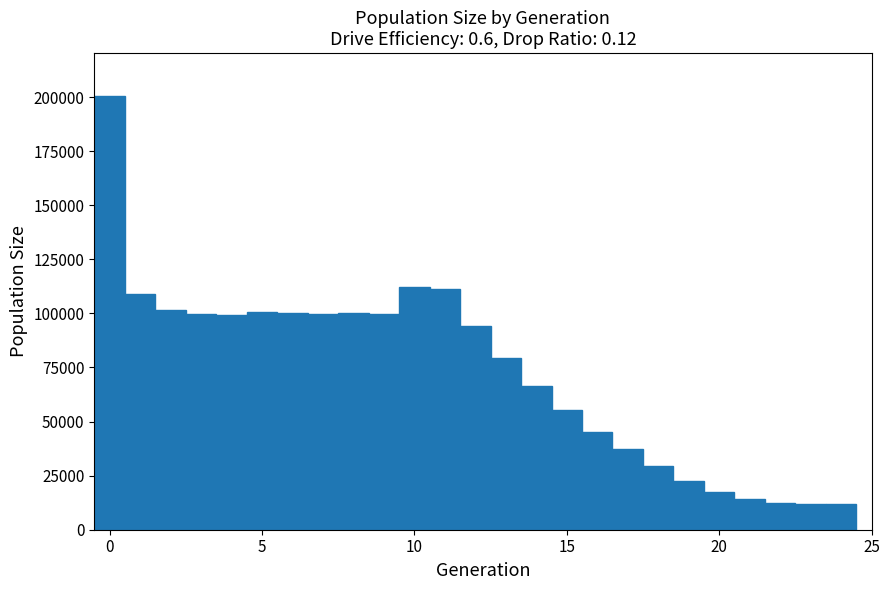

Around what value on the x-axis is the tallest bar? Give the approximate position of its centre, as read against the axis.

0.0